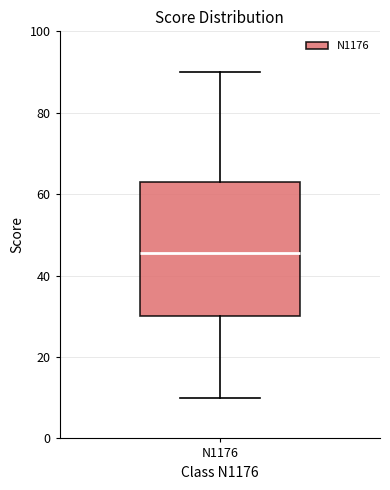

Transcribe this box plot: give where the median line is, the range the box spans, and where the two whiskers end, as read against the y-axis. The values are not printed on the chart, so give them approximately, as read against the axis.

median 46, box 30 to 64, whiskers 10 to 90